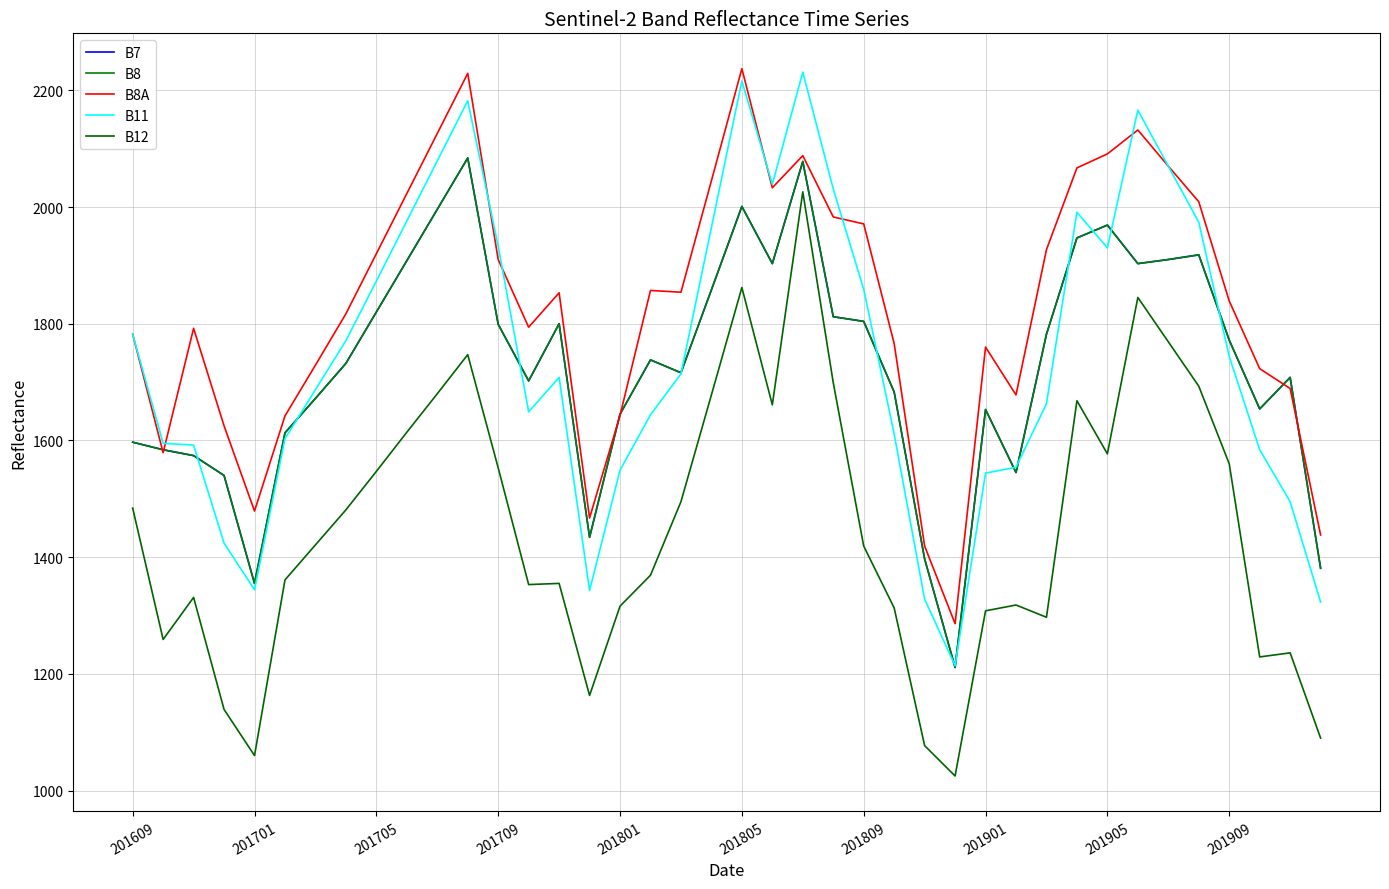

Where do B7 and B11 first cross each other?

201705 and 201709